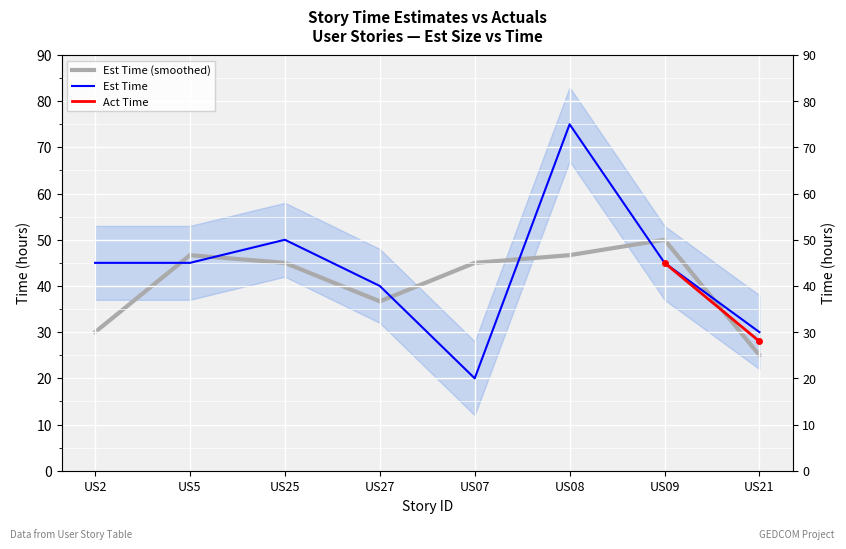

What is the spread (max minus min) of values at US25?

5.0